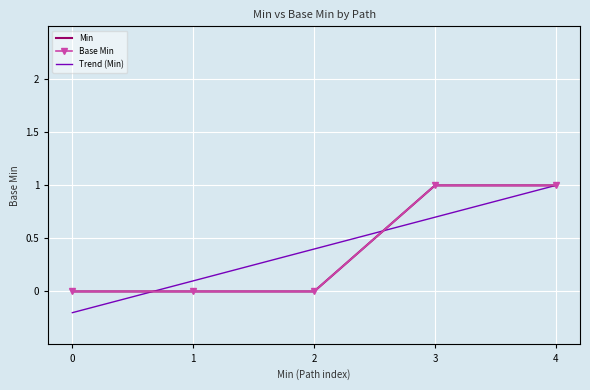

What are all the series names shown in the legend?

Min, Base Min, Trend (Min)